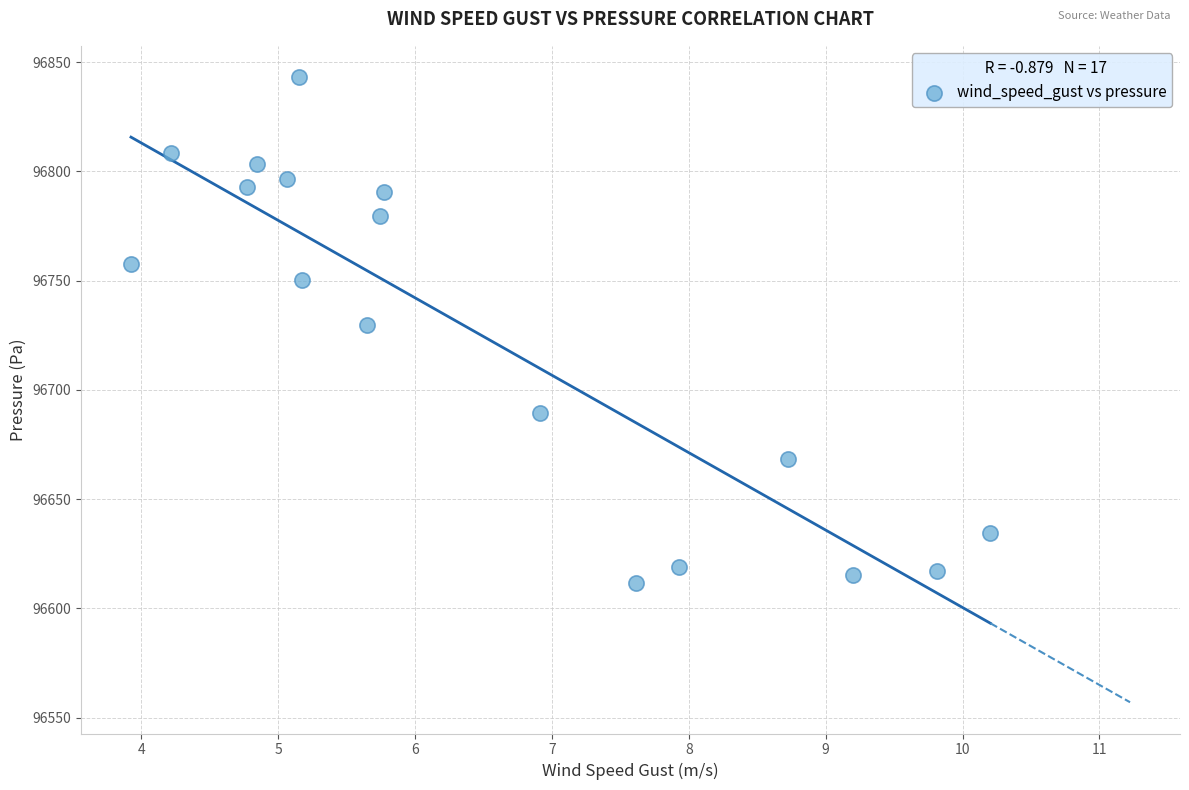

What is the range of X values (max minus min)?

6.3